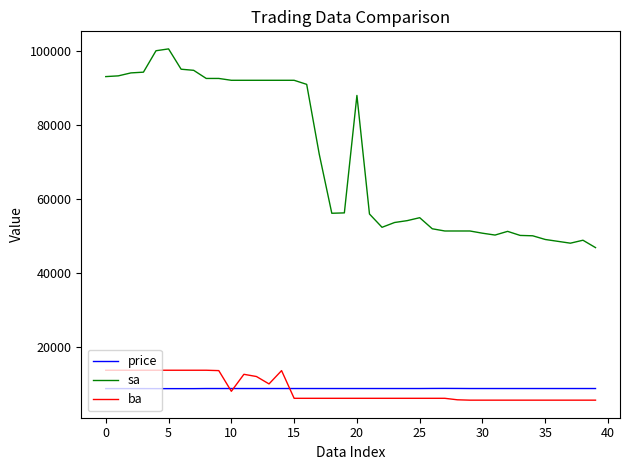

What is the minimum value for sa?

46800